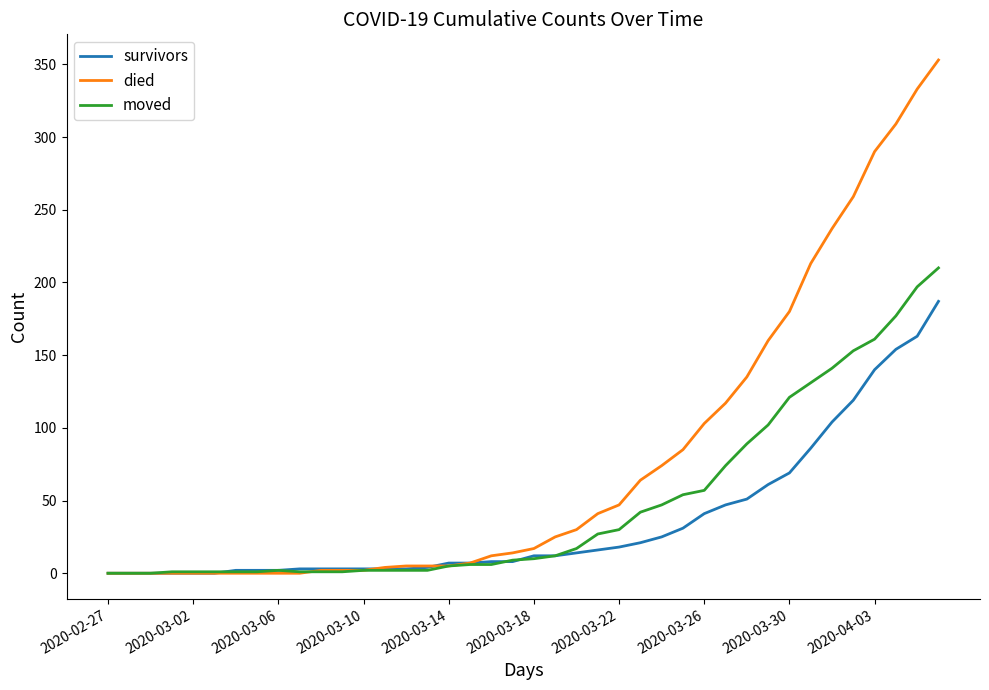

Rank the series by their average value, from highest to lowest.

died, moved, survivors